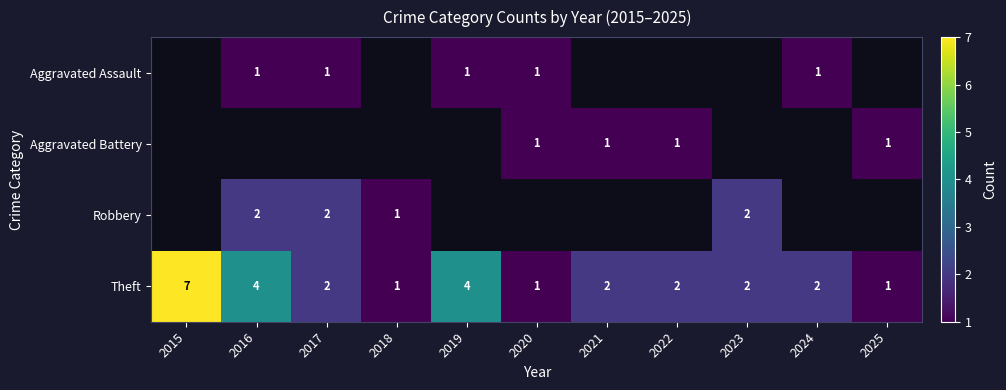

Count the Theft values in the range 1 to 4.

10